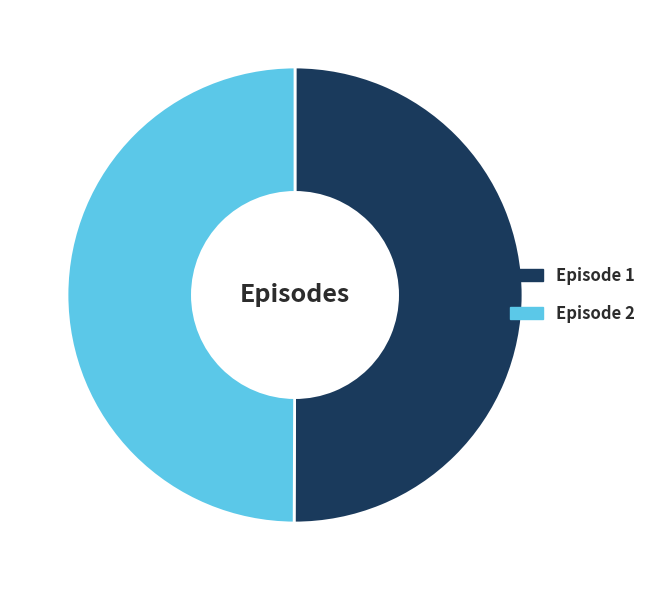

How many segments does this pie chart have?

2